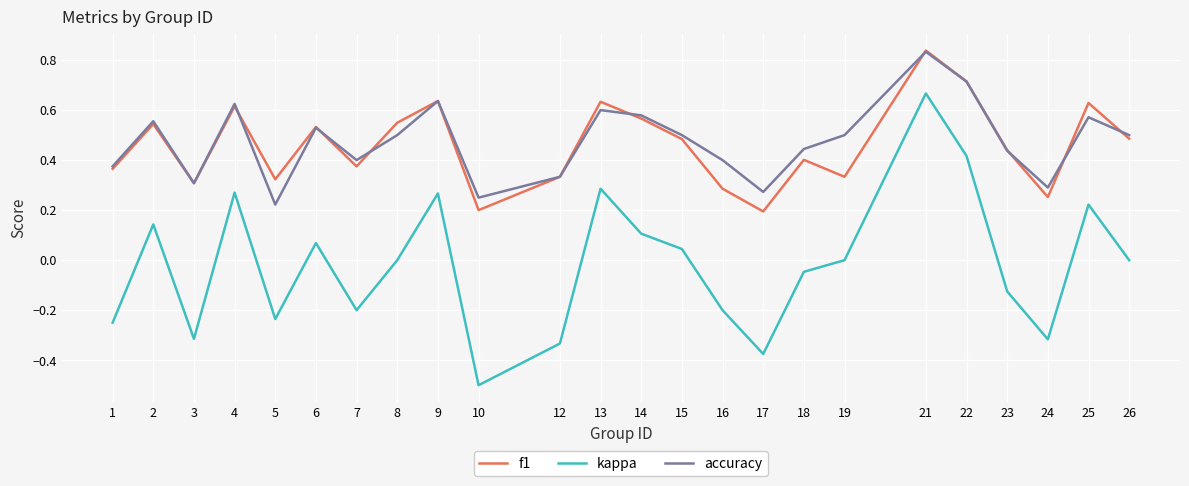

At which label does kappa reach its minimum?

10